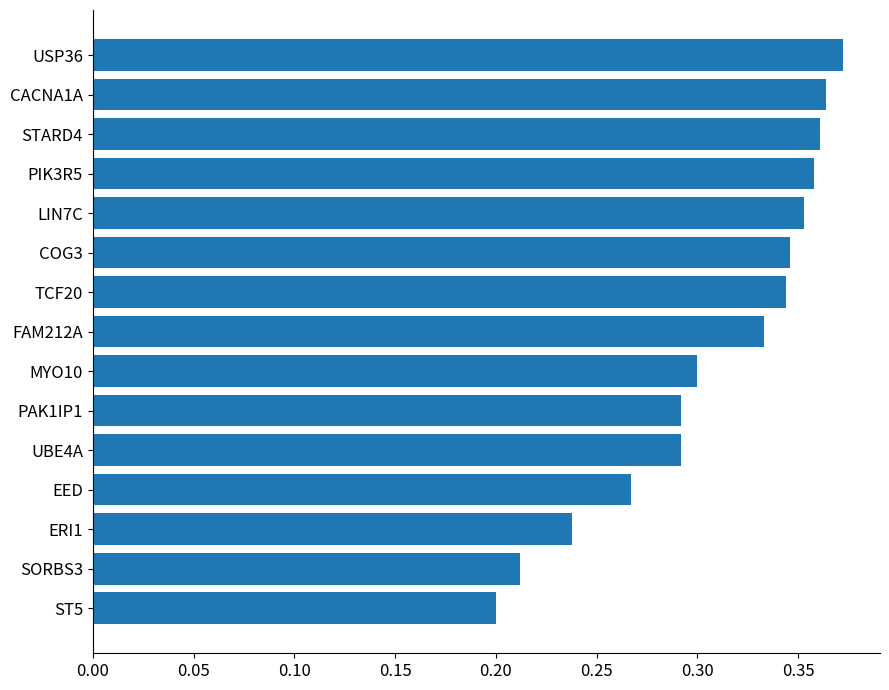

Are the bars grouped side by side (vs. stacked)?

No